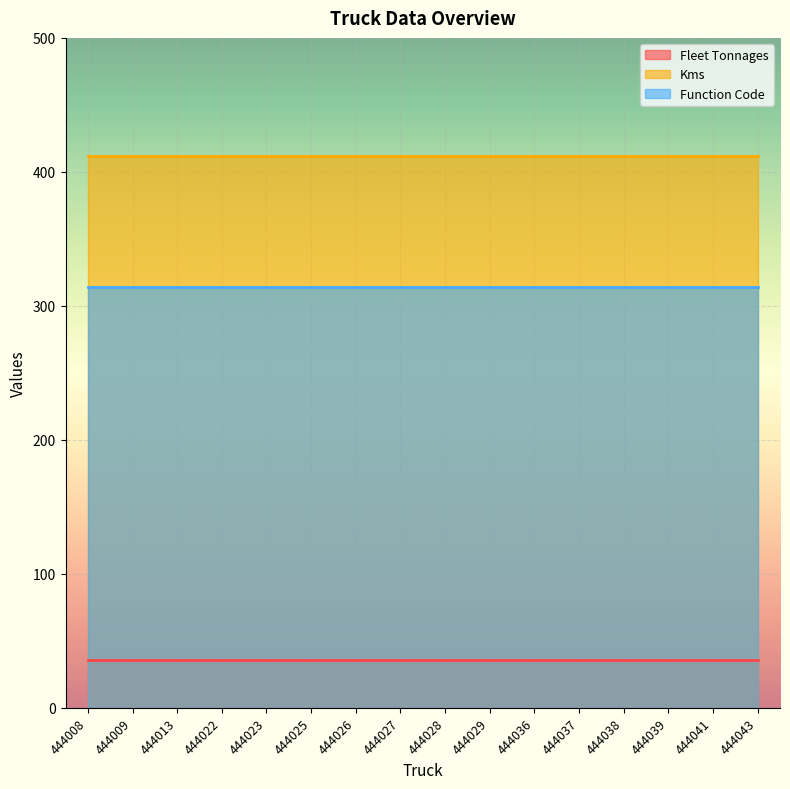

How many lines are shown in the chart?

3